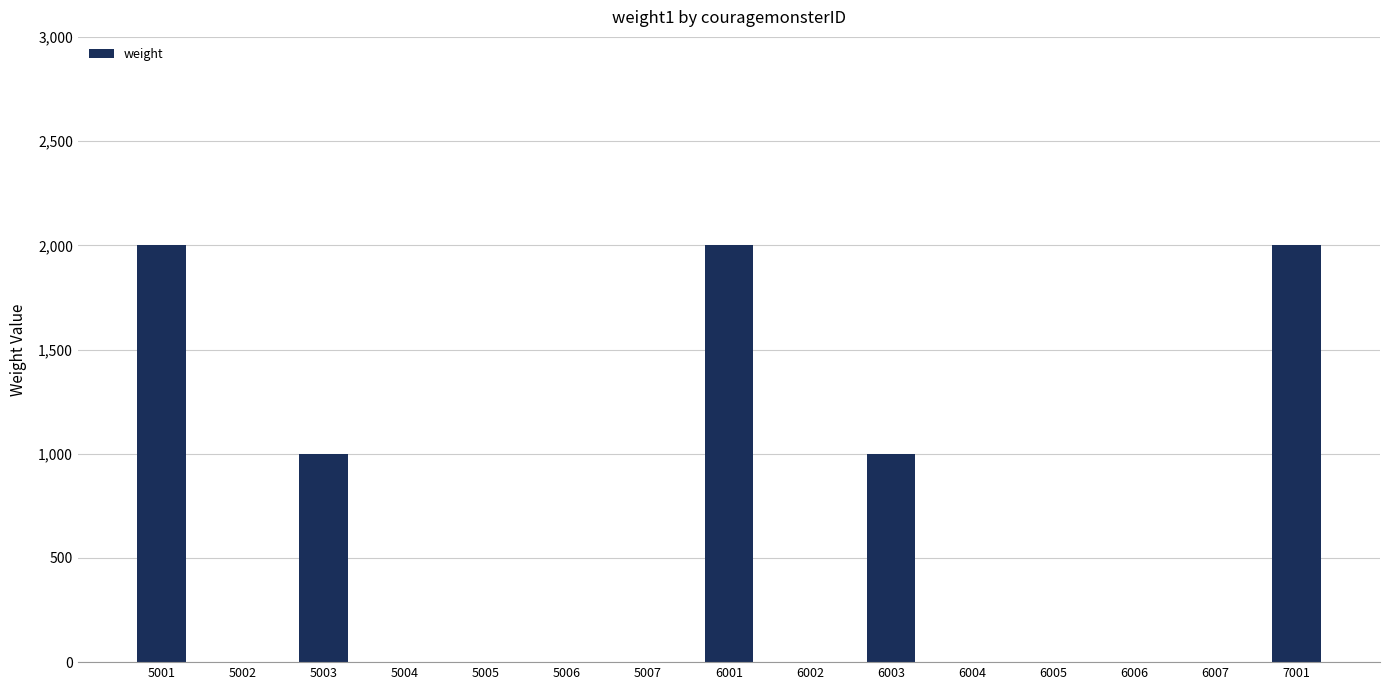

How many values are between 0 and 1000?

12